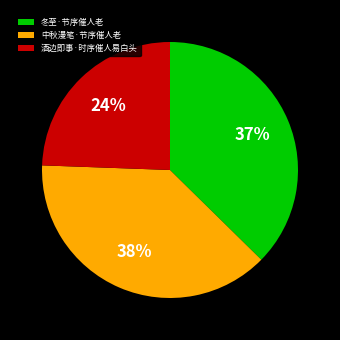

The 中秋漫笔·节序催人老 slice represents 38% of the pie. True or false?

True